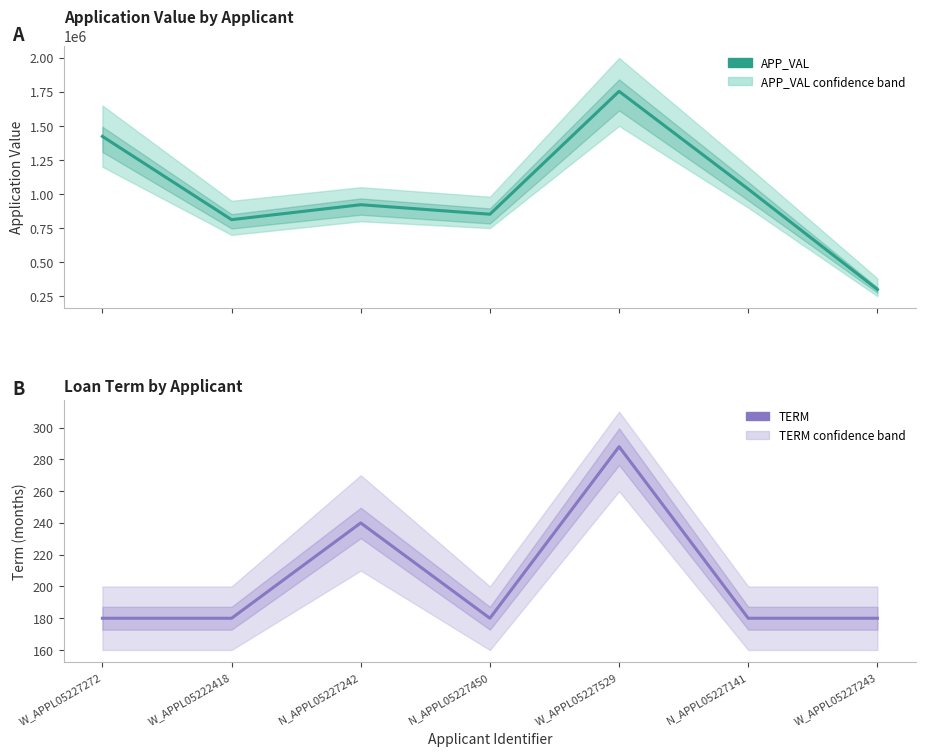

Where is the first local maximum for TERM?

N_APPL05227242